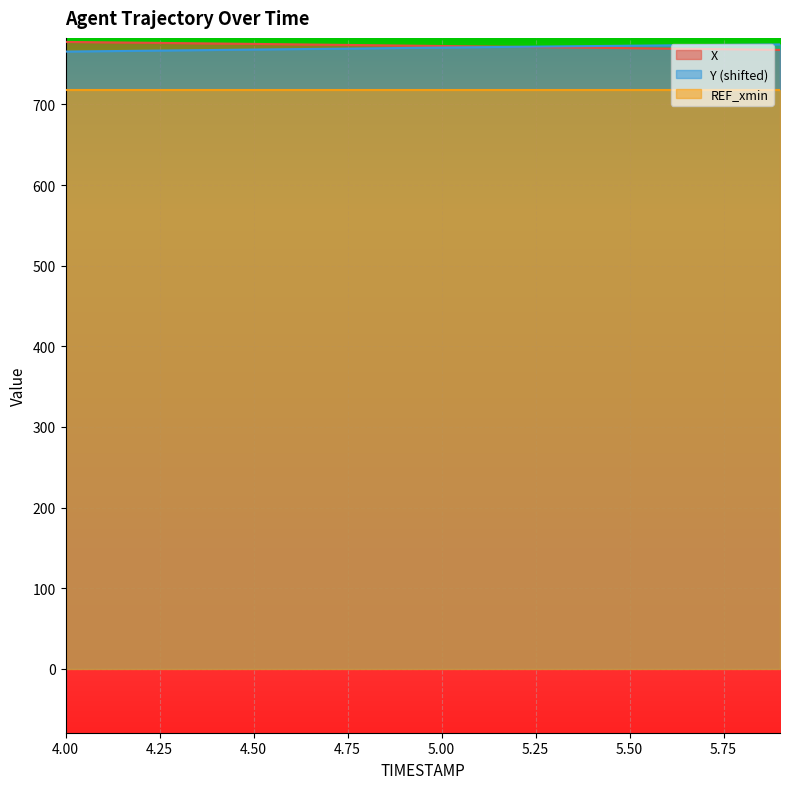

Is the value of X at 4.50 greater than the value of REF_xmin at 5.00?

Yes